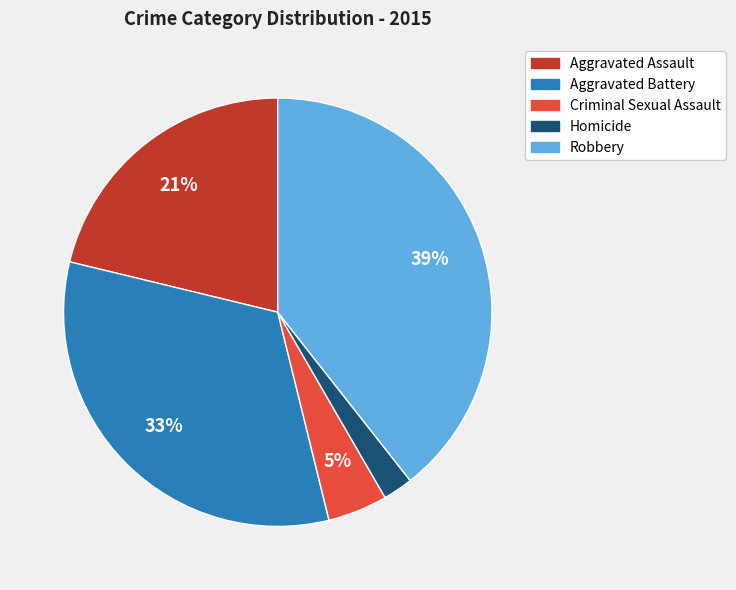

Which has a higher value, Aggravated Battery or Aggravated Assault?

Aggravated Battery